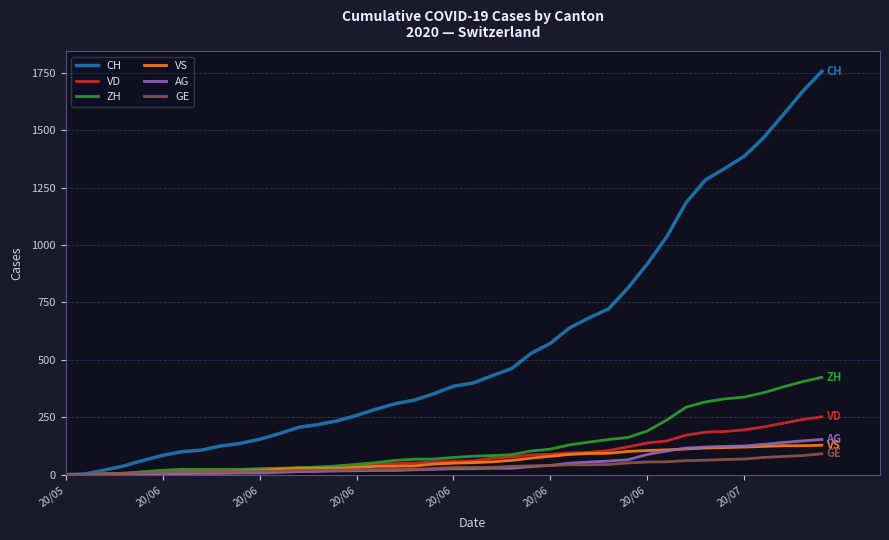

Which series has the largest total across all categories?

CH